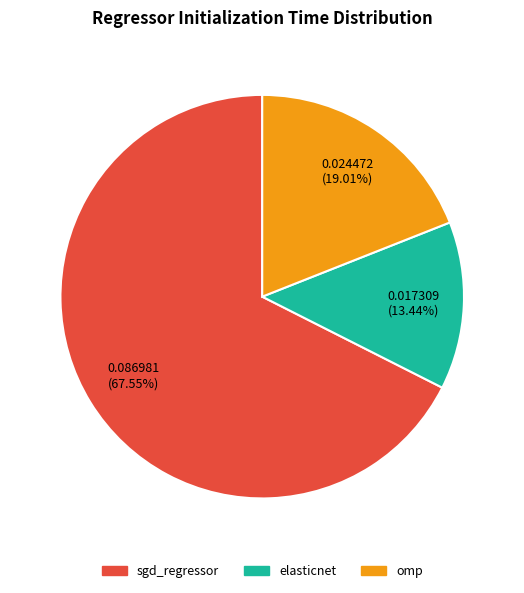

To the nearest percent, what portion does elasticnet represent?

13%